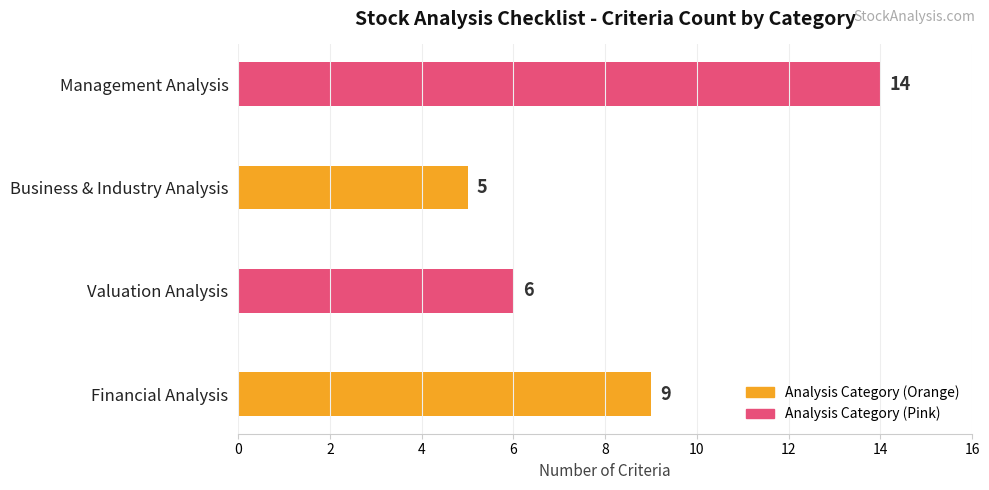

How many categories are shown in the chart?

4